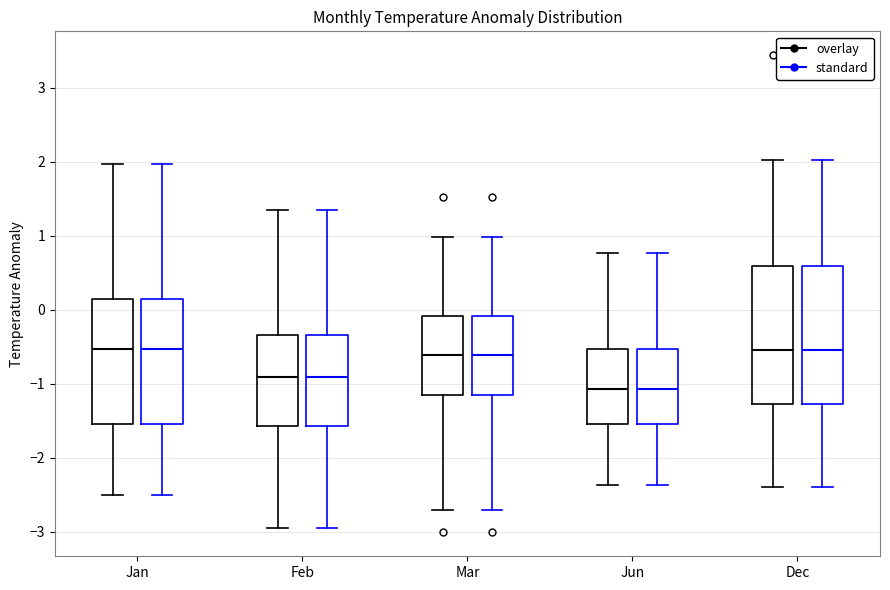

Reading left to right, transcribe this box plot: for each box, give where its median line is, the range the box spans, and where its two whiskers end, as read against the y-axis. The values are not printed on the chart, so give them approximately, as read against the axis.

Jan (overlay): median -0.5, box -1.5 to 0.1, whiskers -2.5 to 2.0
Jan (standard): median -0.5, box -1.5 to 0.1, whiskers -2.5 to 2.0
Feb (overlay): median -0.9, box -1.6 to -0.3, whiskers -2.9 to 1.4
Feb (standard): median -0.9, box -1.6 to -0.3, whiskers -2.9 to 1.4
Mar (overlay): median -0.6, box -1.2 to -0.1, whiskers -2.7 to 1.0
Mar (standard): median -0.6, box -1.2 to -0.1, whiskers -2.7 to 1.0
Jun (overlay): median -1.1, box -1.5 to -0.5, whiskers -2.4 to 0.8
Jun (standard): median -1.1, box -1.5 to -0.5, whiskers -2.4 to 0.8
Dec (overlay): median -0.5, box -1.3 to 0.6, whiskers -2.4 to 2.0
Dec (standard): median -0.5, box -1.3 to 0.6, whiskers -2.4 to 2.0